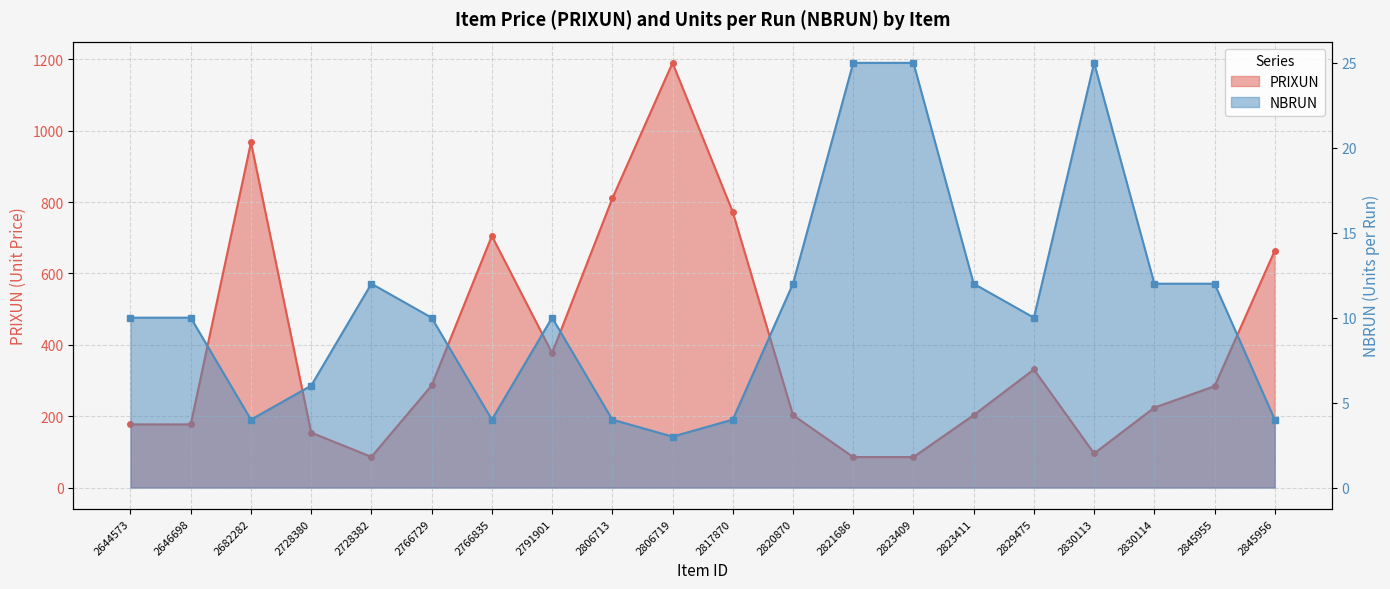

At which label does NBRUN reach its peak?

2821686